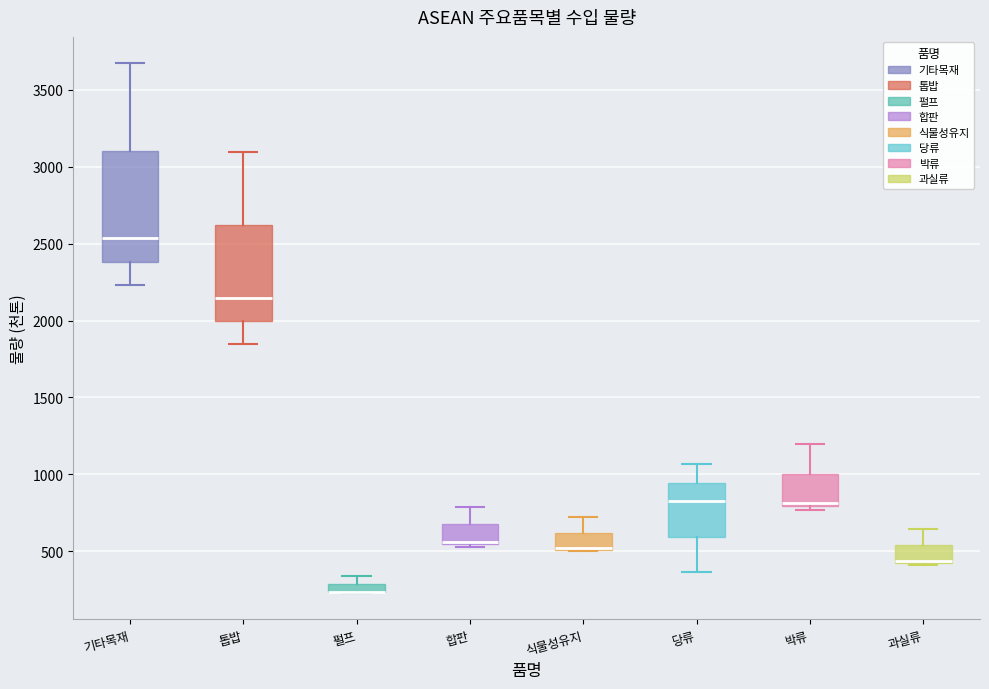

Where does the upper whisker of the box for 기타목재 end on the y-axis? The values are not printed on the chart, so give them approximately, as read against the axis.

3650